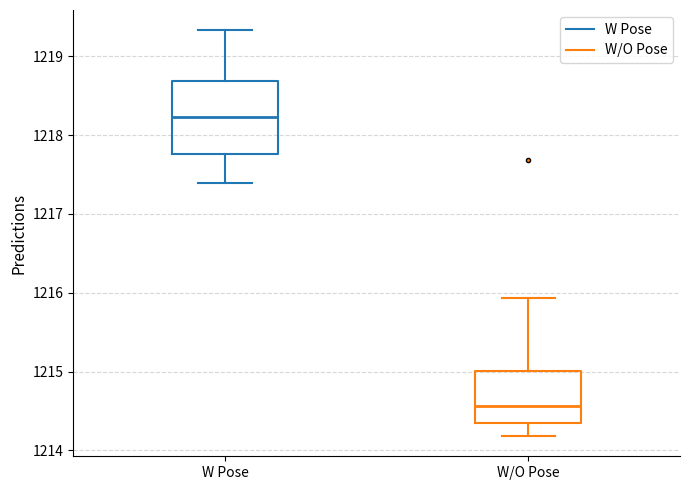

Reading left to right, transcribe this box plot: for each box, give where its median line is, the range the box spans, and where its two whiskers end, as read against the y-axis. The values are not printed on the chart, so give them approximately, as read against the axis.

W Pose: median 1218.2, box 1217.8 to 1218.7, whiskers 1217.4 to 1219.3
W/O Pose: median 1214.6, box 1214.3 to 1215.0, whiskers 1214.2 to 1215.9